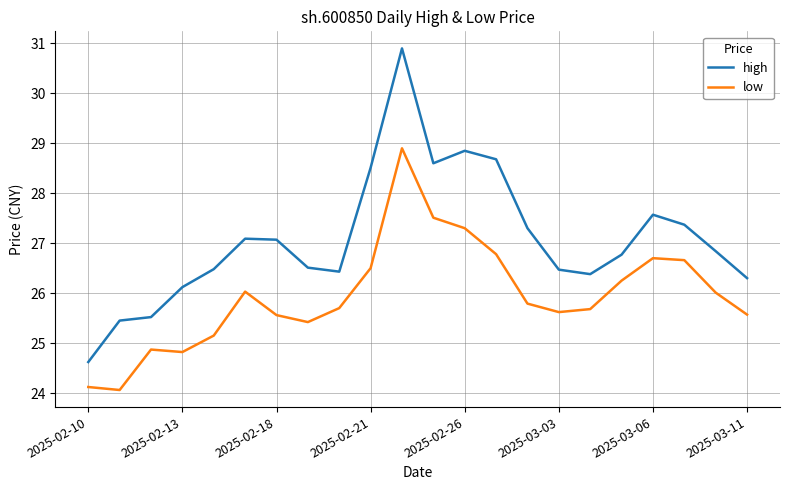

Rank the series by their average value, from highest to lowest.

high, low